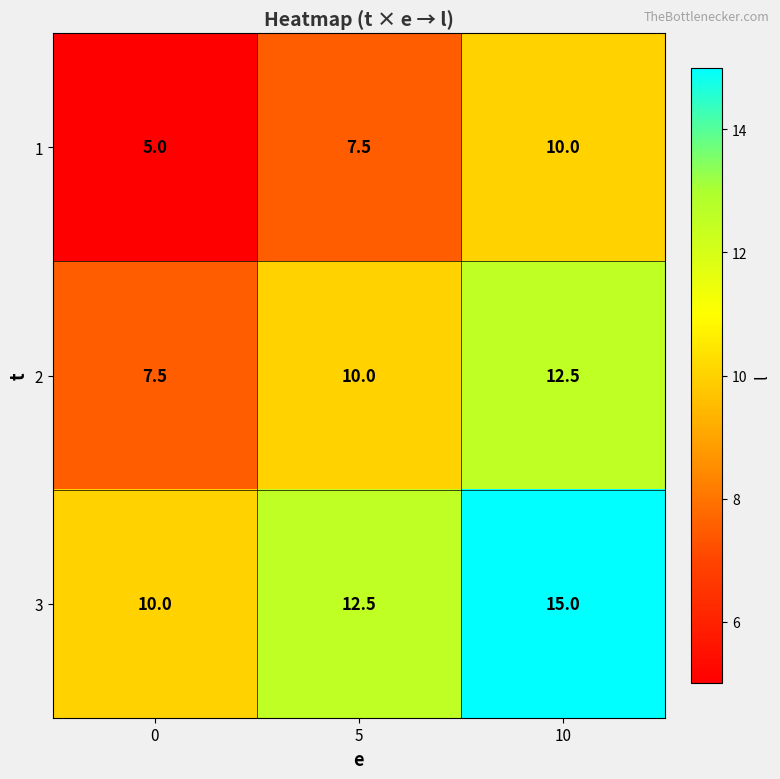

True or false: 2 has a value of 17.5 at 5.

False